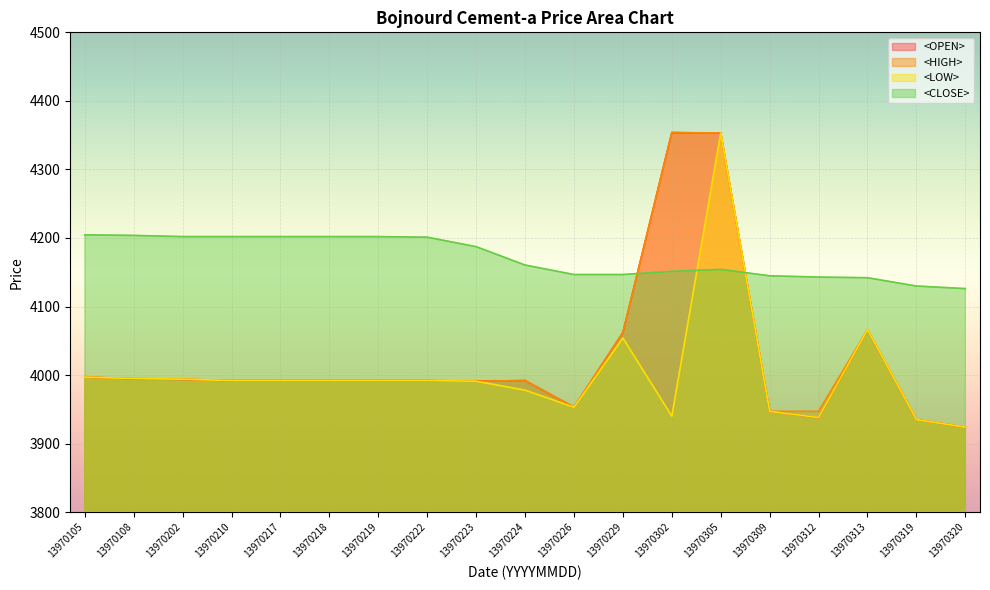

What are all the series names shown in the legend?

<OPEN>, <HIGH>, <LOW>, <CLOSE>